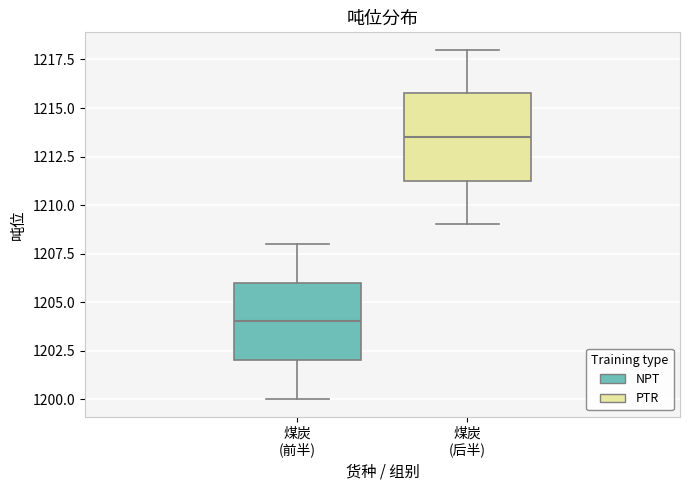

Which box's median line is the highest?

煤炭 (后半)